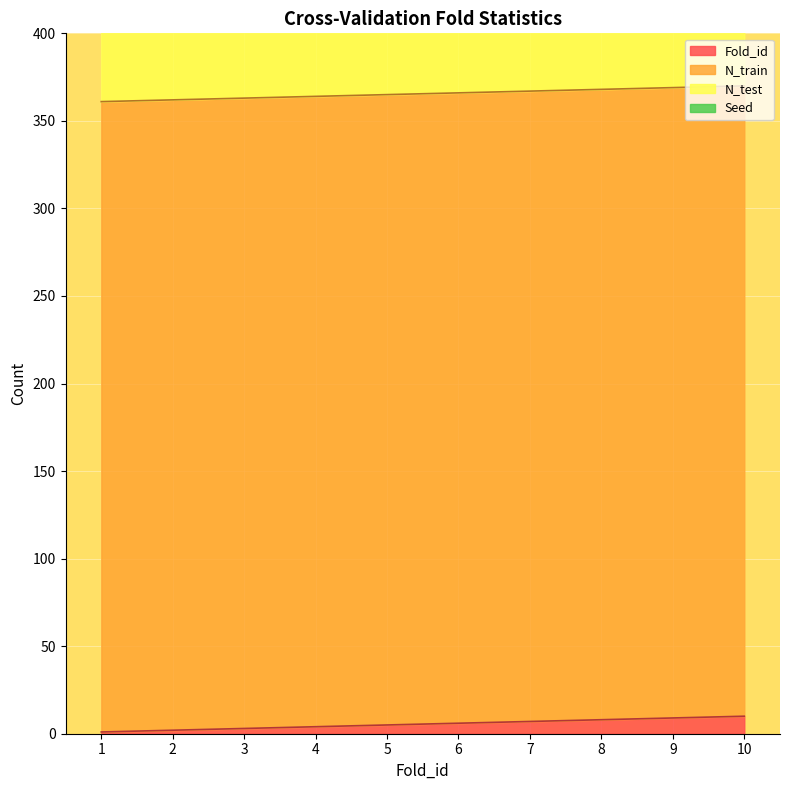

Reading left to right, what are all the values shown in this chart?

Fold_id: 1	2	3	4	5	6	7	8	9	10
N_train: 360	360	360	360	360	360	360	360	360	360
N_test: 40	40	40	40	40	40	40	40	40	40
Seed: 4	4	4	4	4	4	4	4	4	4